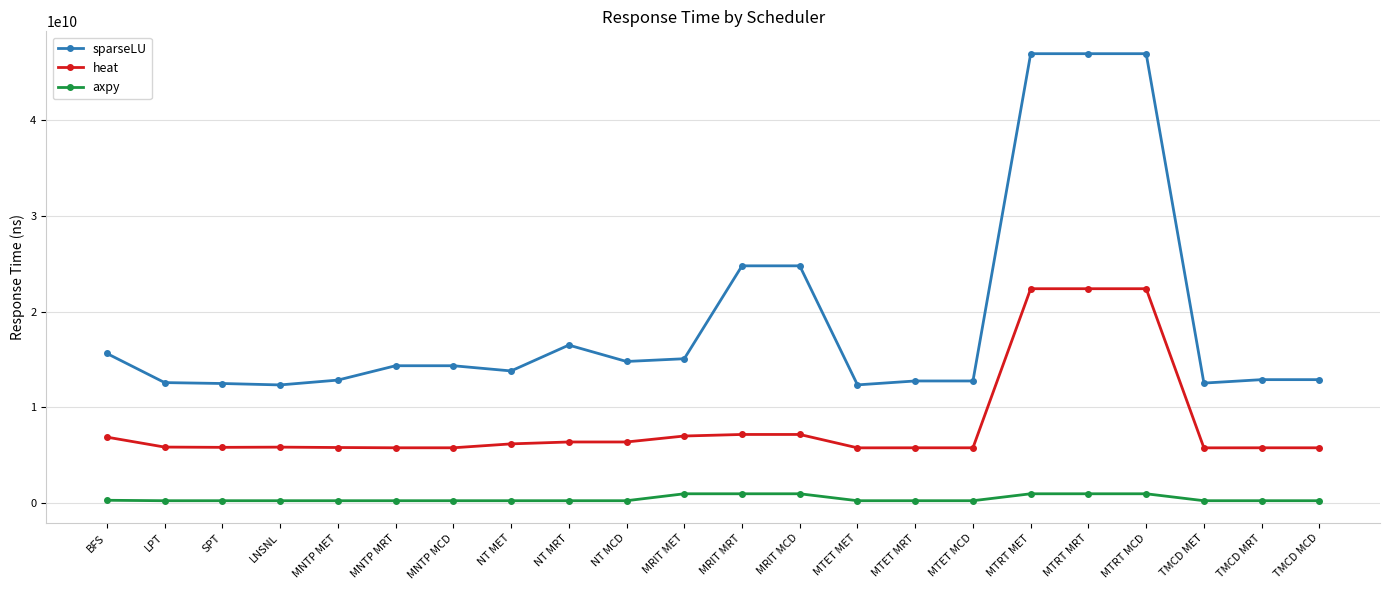

How many data points in heat are less than 5847000000?

11